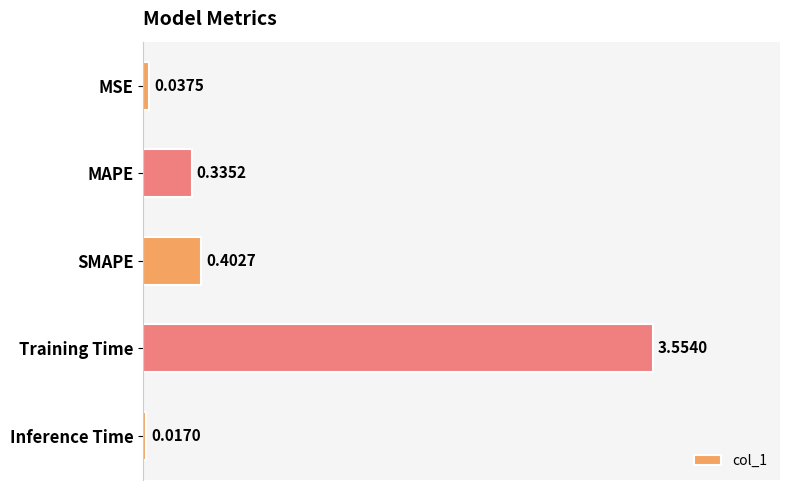

At which category does the chart reach its peak across all series?

Training Time